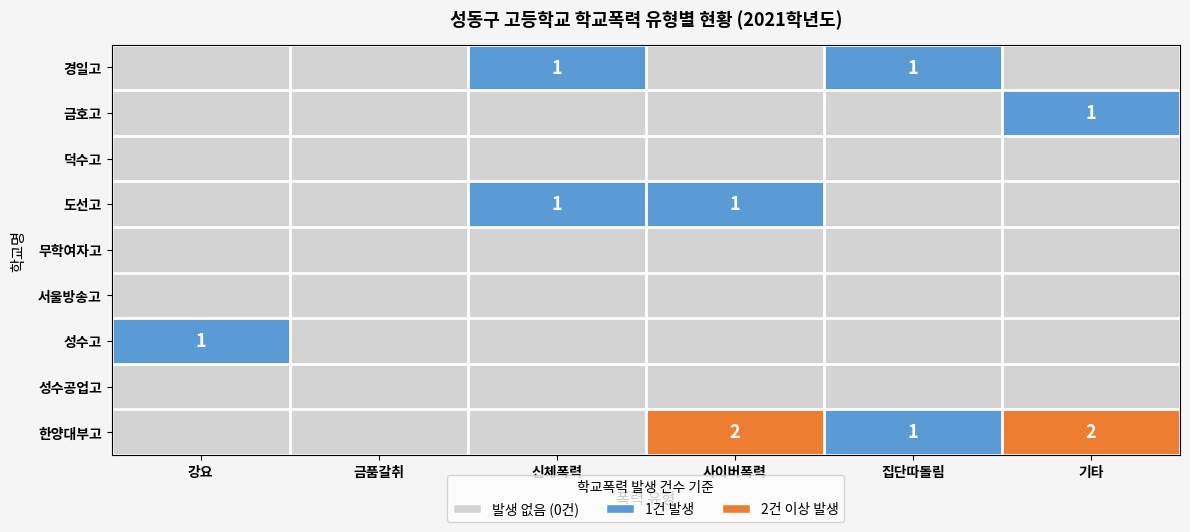

Is it true that 성수고 equals 1 at 강요?

True